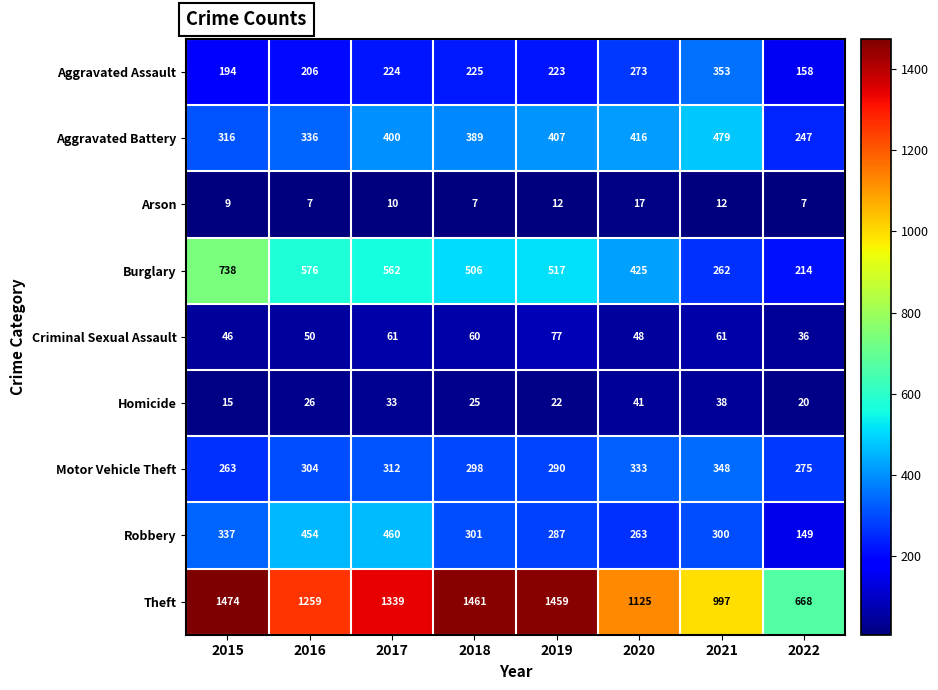

List the series in order of their peak value, lowest first.

Arson, Homicide, Criminal Sexual Assault, Motor Vehicle Theft, Aggravated Assault, Robbery, Aggravated Battery, Burglary, Theft